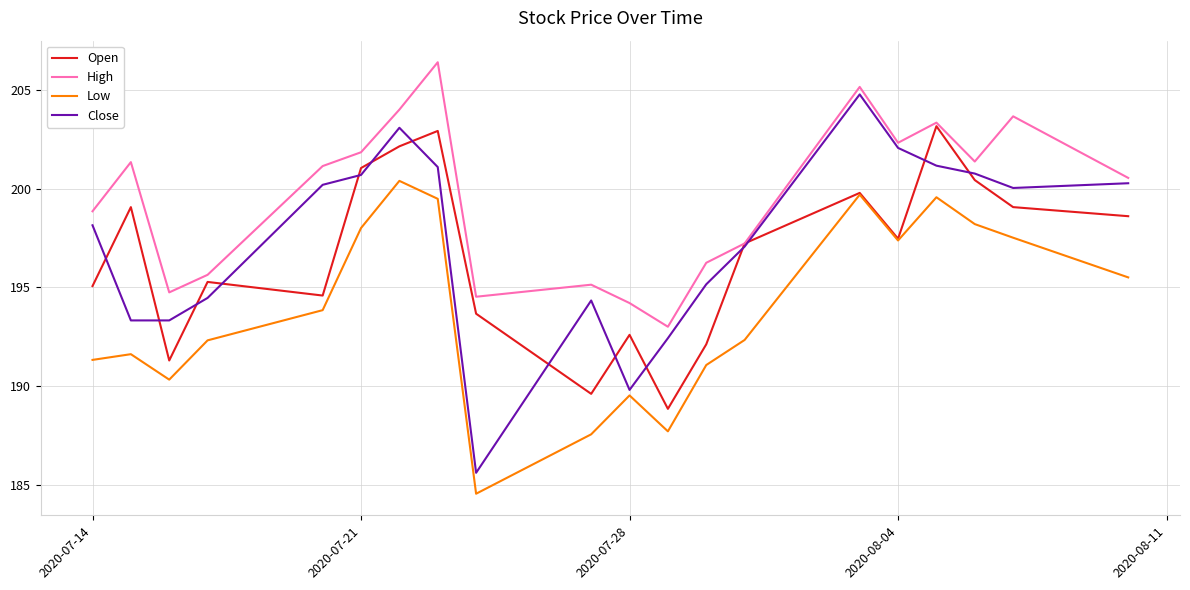

How many categories are shown in the chart?

20